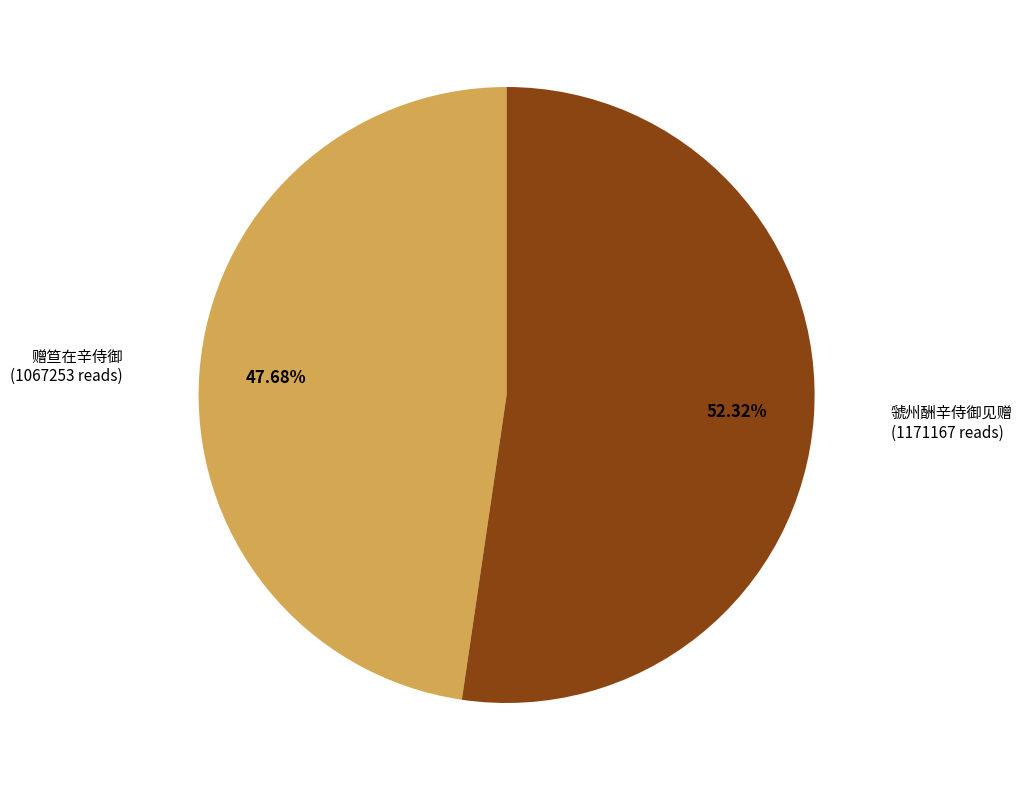

Is there a majority slice in this chart?

Yes